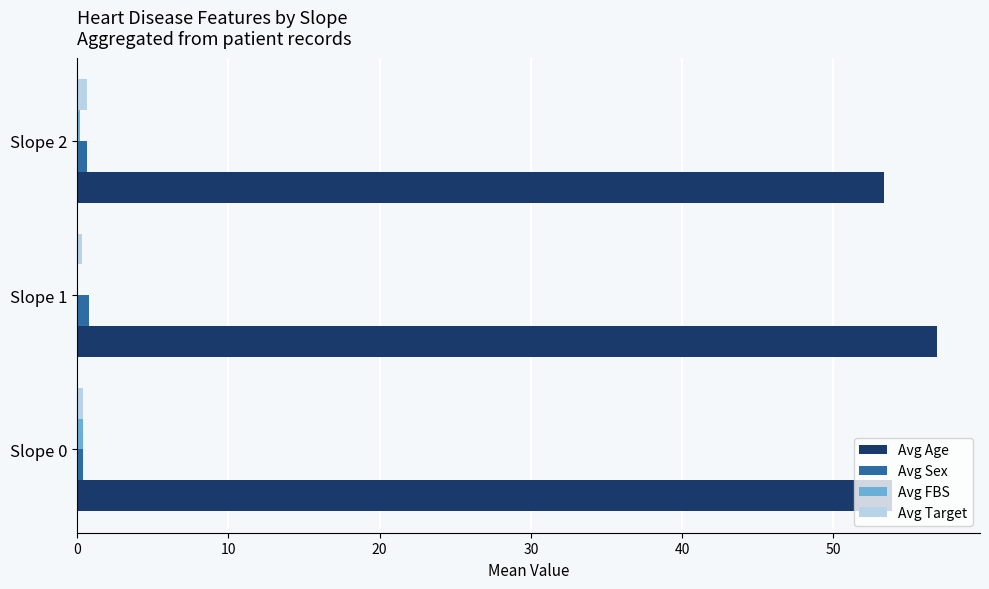

Which series has the largest total across all categories?

Avg Age